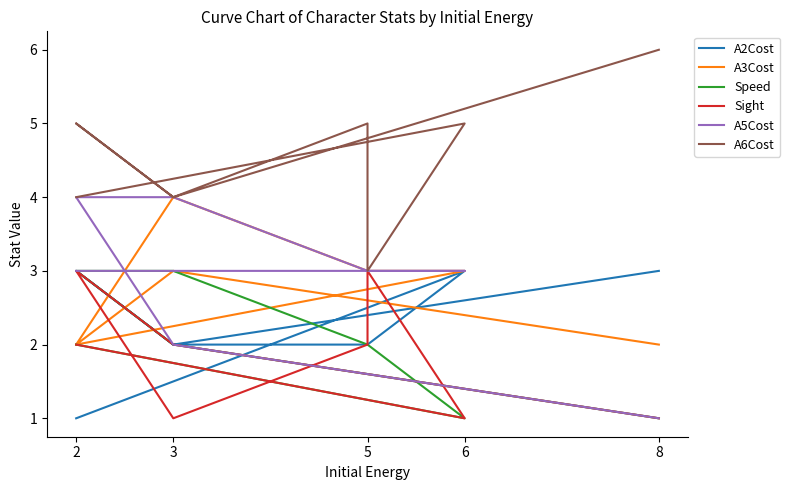

What is the label of the 7th point from the right?

6